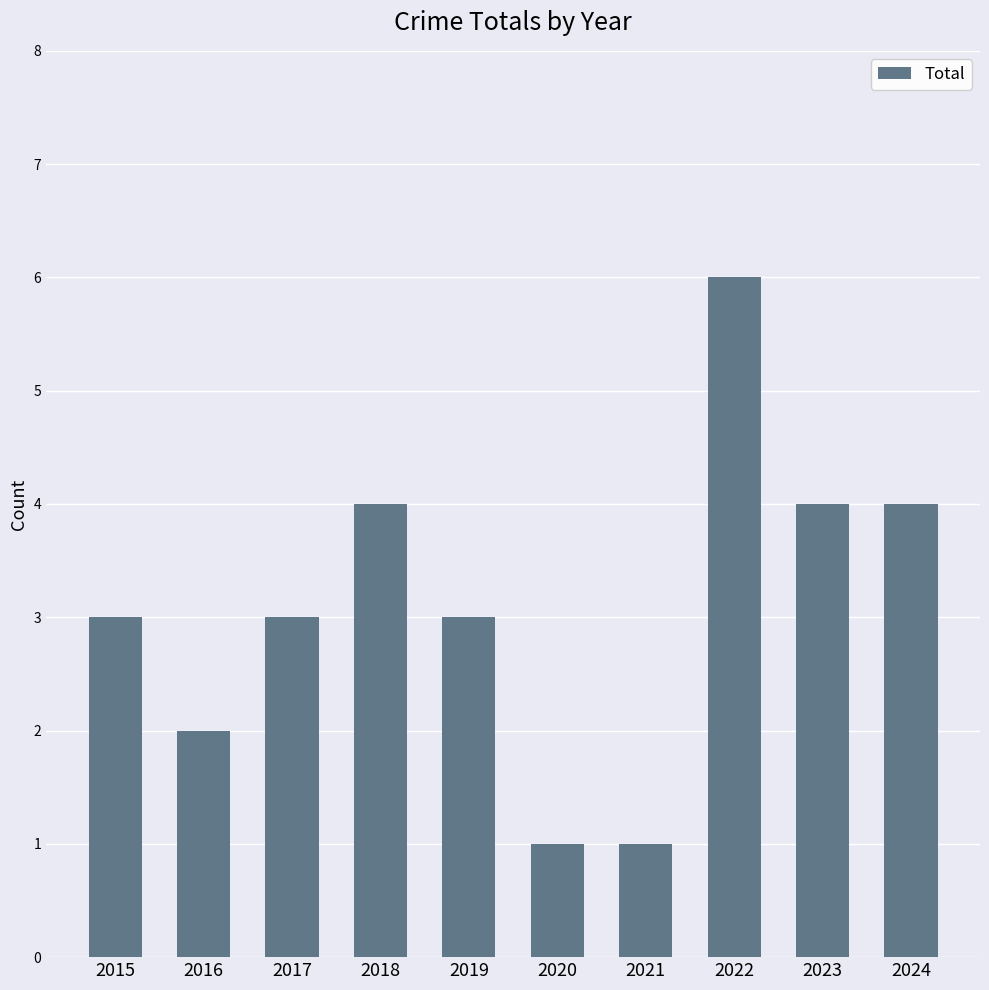

What is the difference between the values at 2015 and 2018?

1